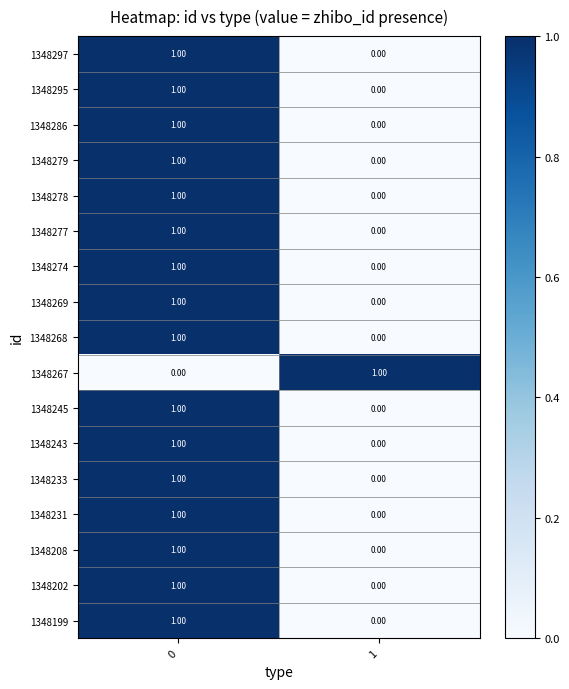

List the labels in order of 1348231 value, largest first.

0, 1